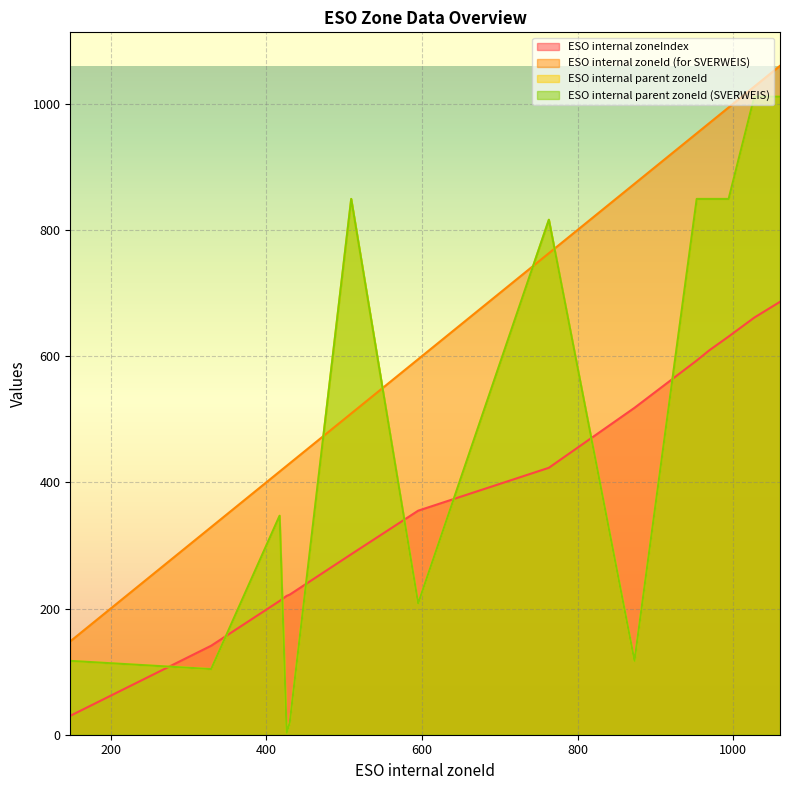

What is the sum of the ESO internal parent zoneId values at 426 and 994?

852